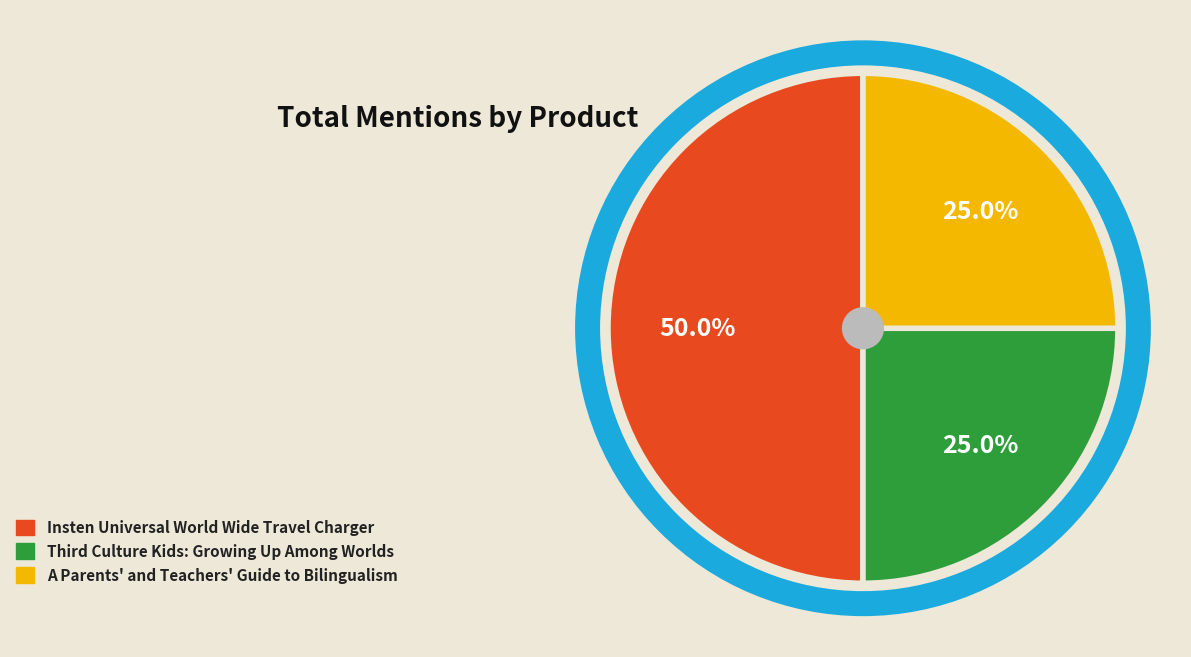

To the nearest percent, what is the average slice percentage?

33%